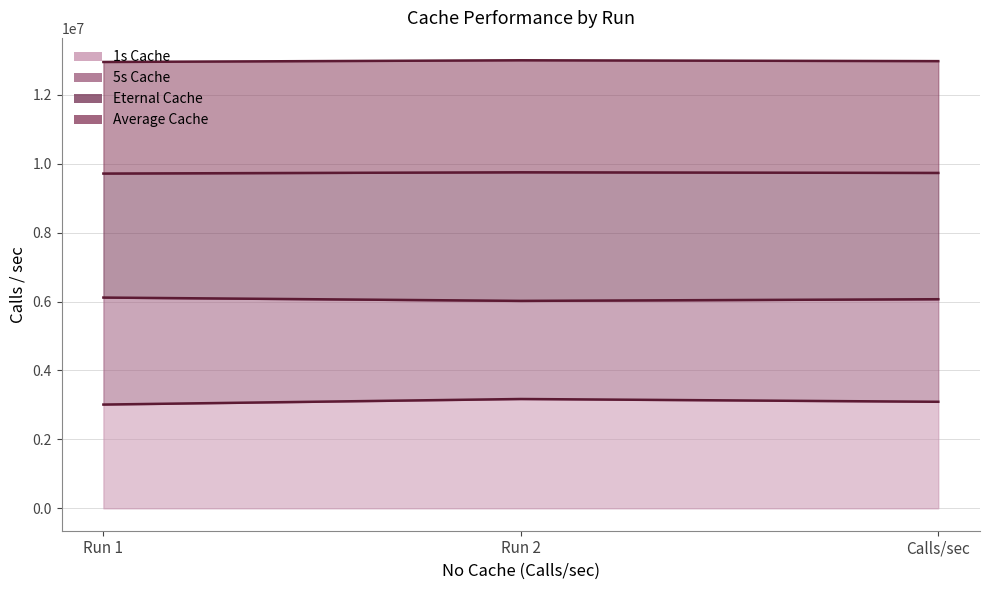

The 1s Cache series shows 3091025 at Calls/sec. True or false?

True